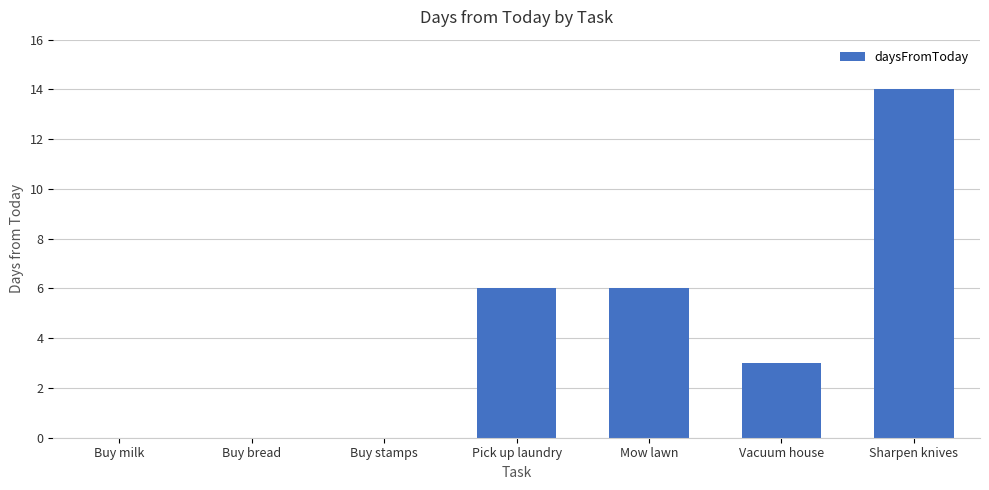

What is the change in value from Pick up laundry to Vacuum house?

-3